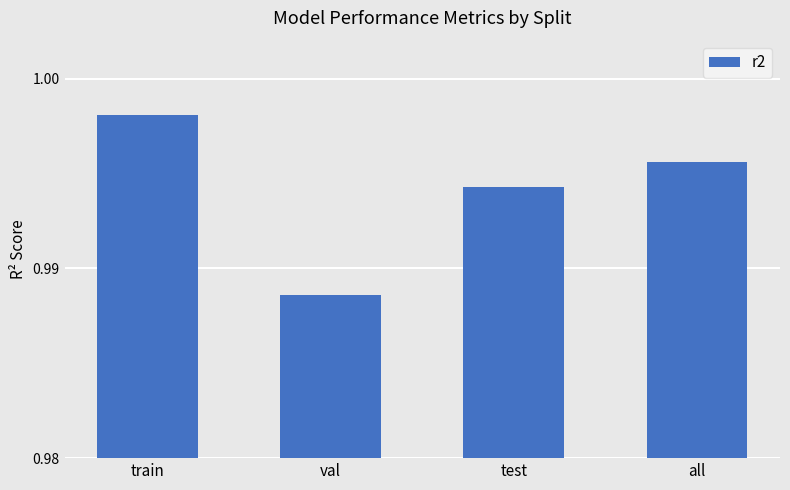

At which category does the chart reach its minimum across all series?

val